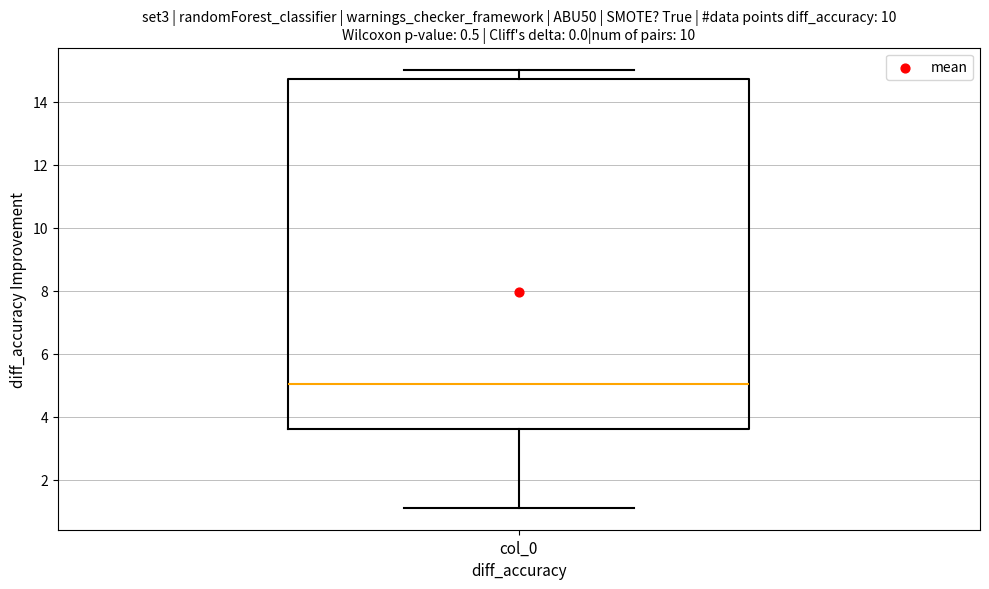

Transcribe this box plot: give where the median line is, the range the box spans, and where the two whiskers end, as read against the y-axis. The values are not printed on the chart, so give them approximately, as read against the axis.

median 5.0, box 3.6 to 14.8, whiskers 1.2 to 15.0